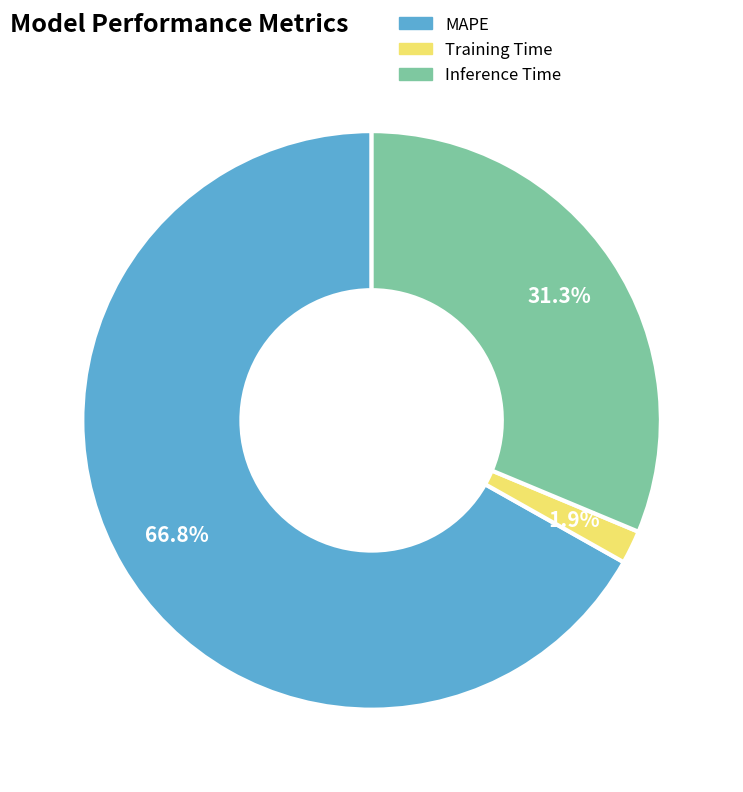

To the nearest percent, what is the difference between the MAPE and Inference Time slice percentages?

36%